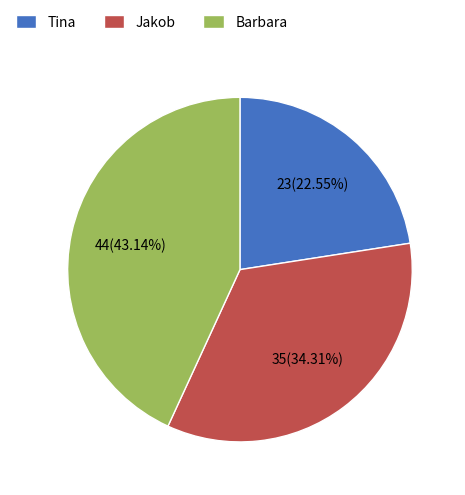

To the nearest percent, what portion does Jakob represent?

34%